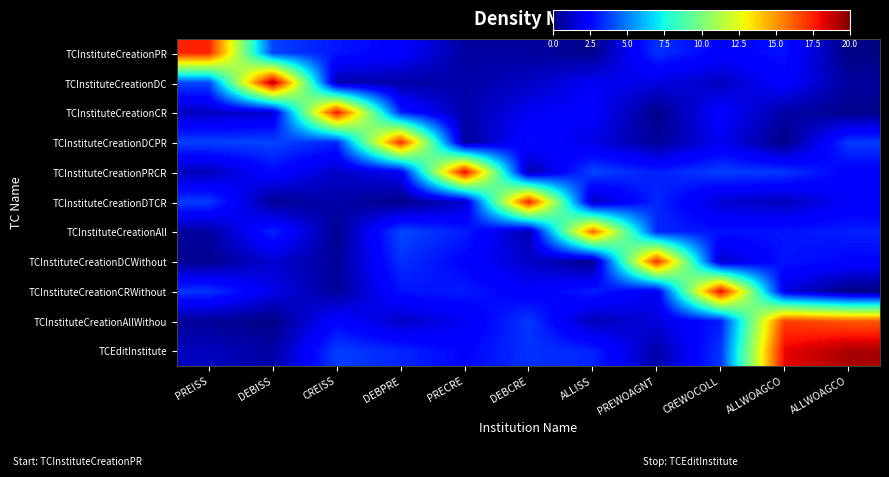

Rank the series by their maximum value, from lowest to highest.

TCInstituteCreationAll, TCInstituteCreationAllWithou, TCInstituteCreationDCPR, TCInstituteCreationDCWithout, TCInstituteCreationPR, TCInstituteCreationDTCR, TCInstituteCreationCR, TCInstituteCreationCRWithout, TCInstituteCreationPRCR, TCEditInstitute, TCInstituteCreationDC